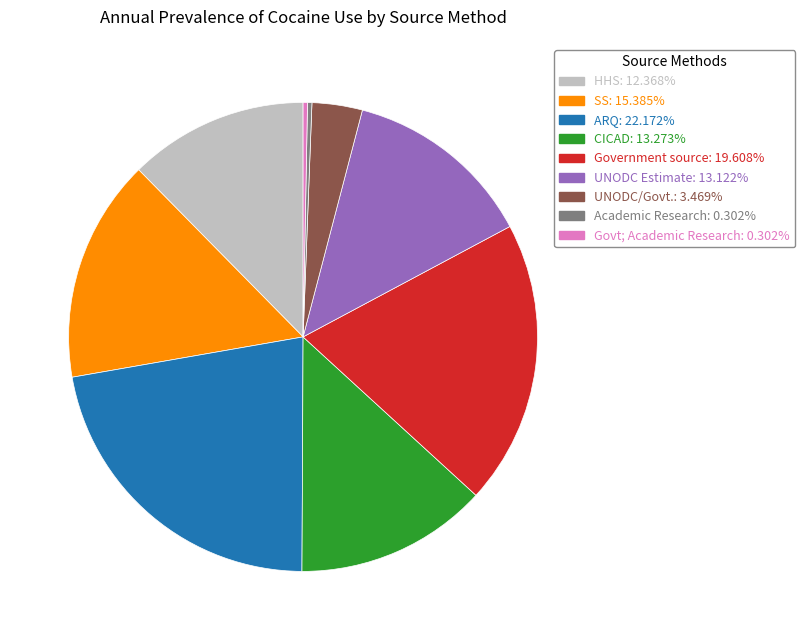

Does any single category account for the majority?

No